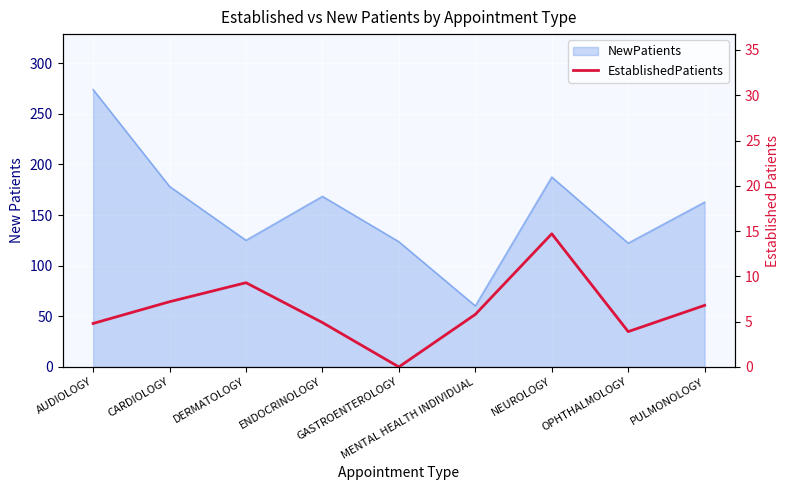

The chart shows a value of 14.7 at NEUROLOGY. True or false?

True